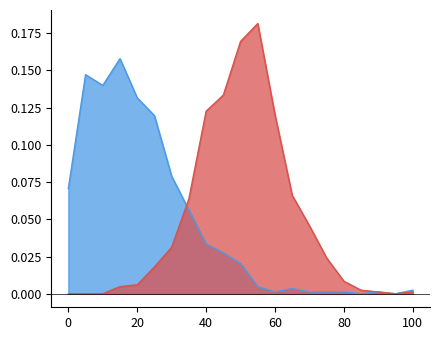

What is the difference between the second highest and minimum values in the chrF3 series?

0.2